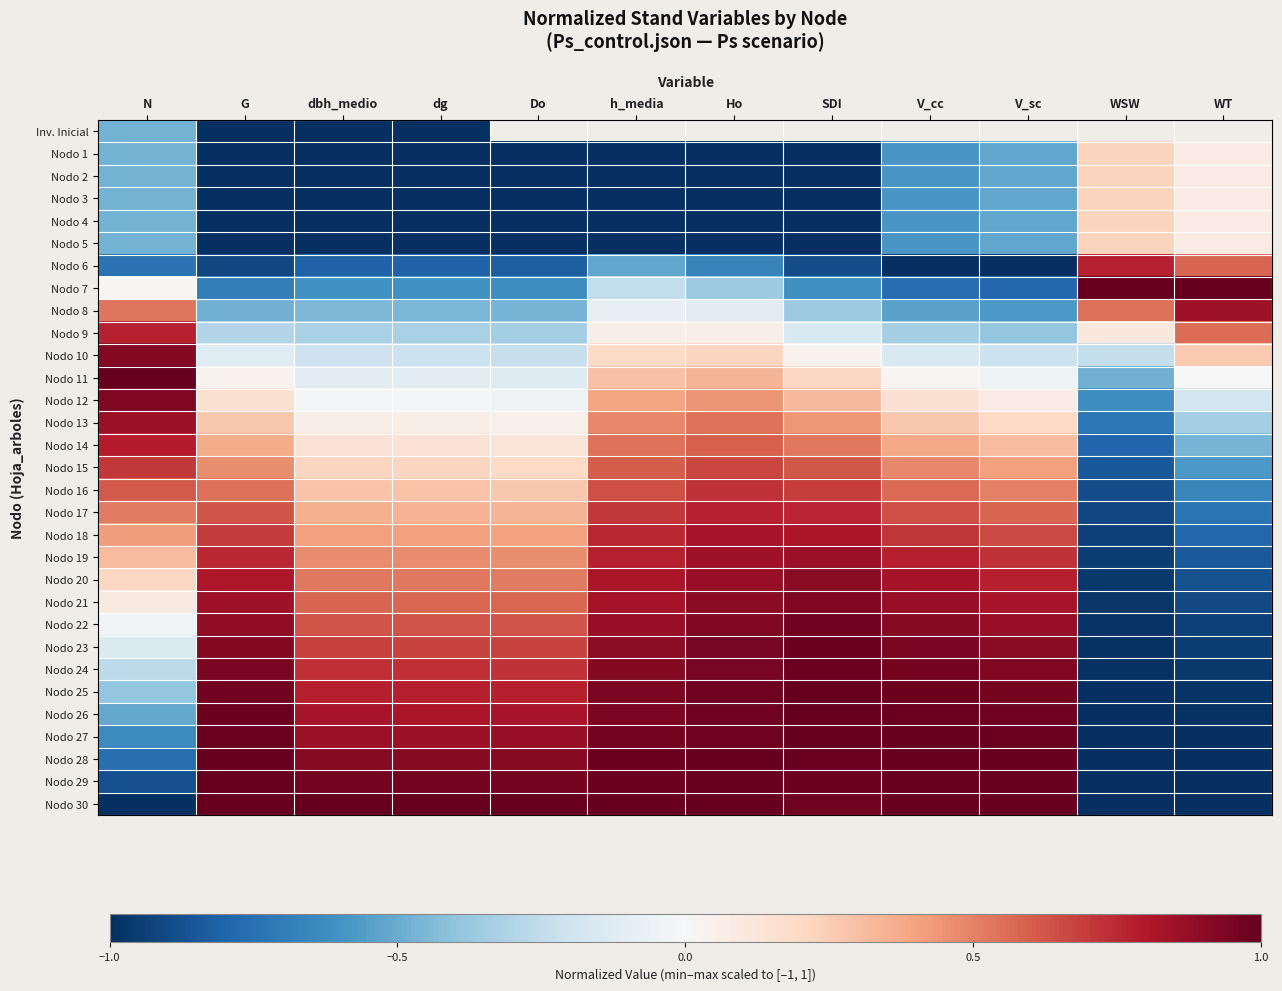

How many negative values does the Nodo 22 series have?

3